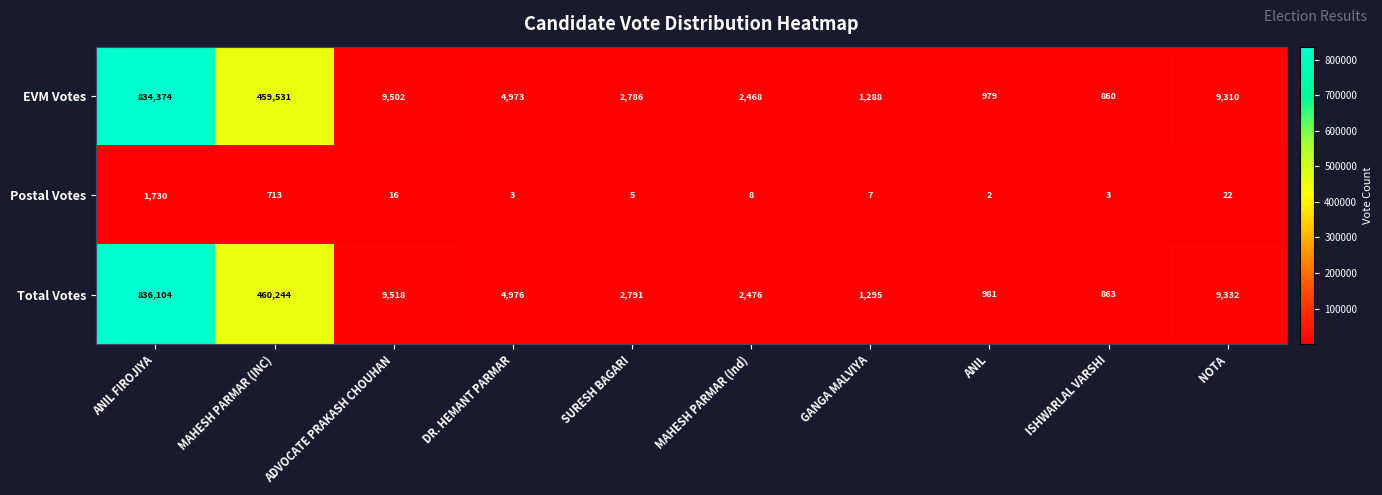

What is the total value across all series at GANGA MALVIYA?

2590